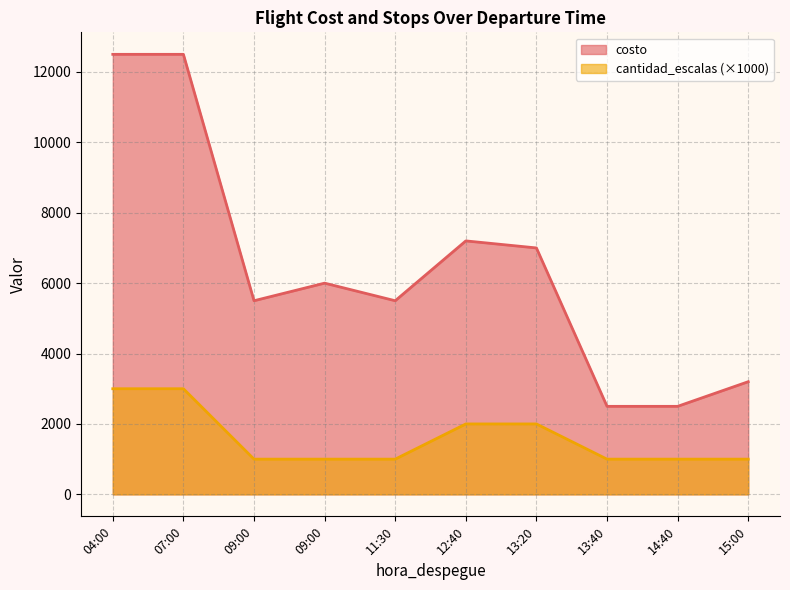

Rank the series by their maximum value, from highest to lowest.

costo, cantidad_escalas (×1000)